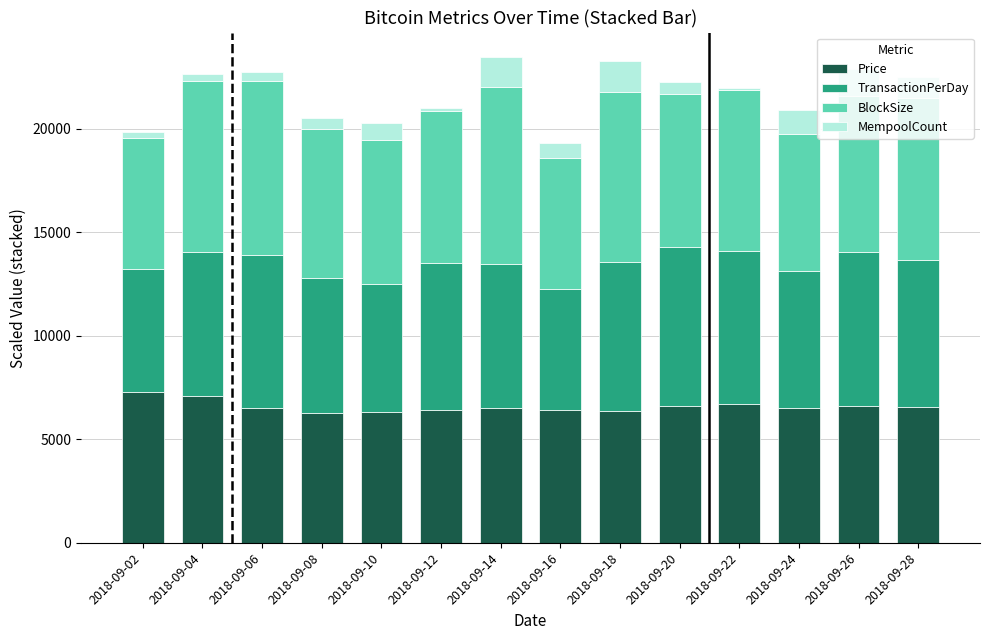

What is the maximum value for Price?

7266.4